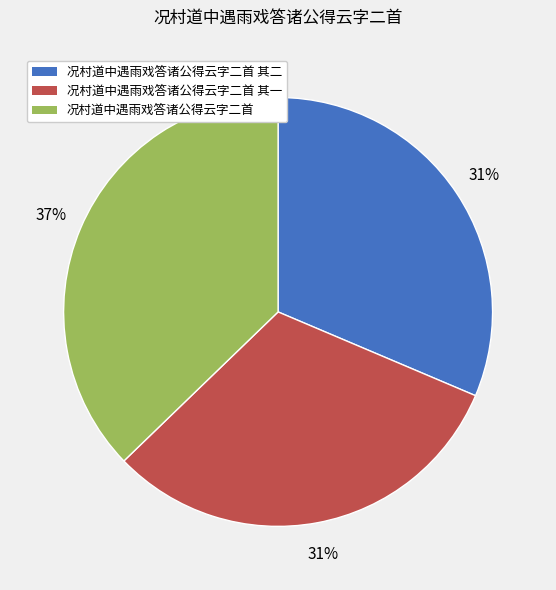

To the nearest percent, what is the average slice percentage?

33%